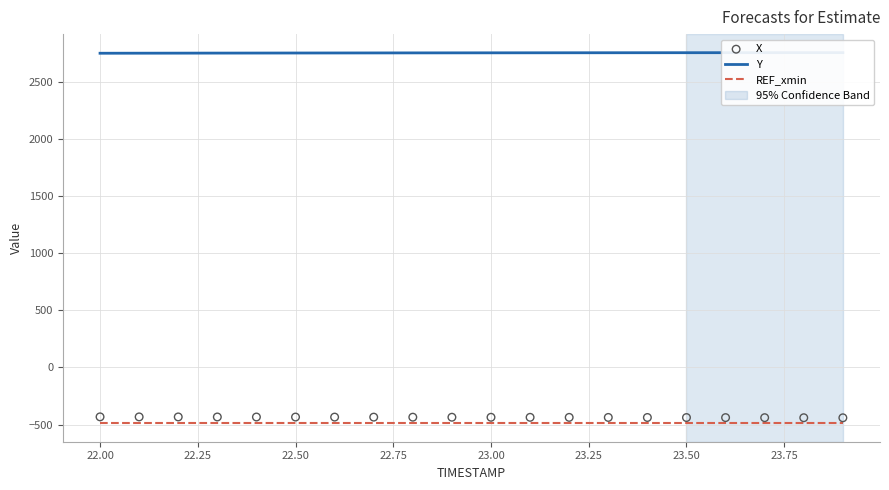

At how many categories does at least one series exceed -130?

20